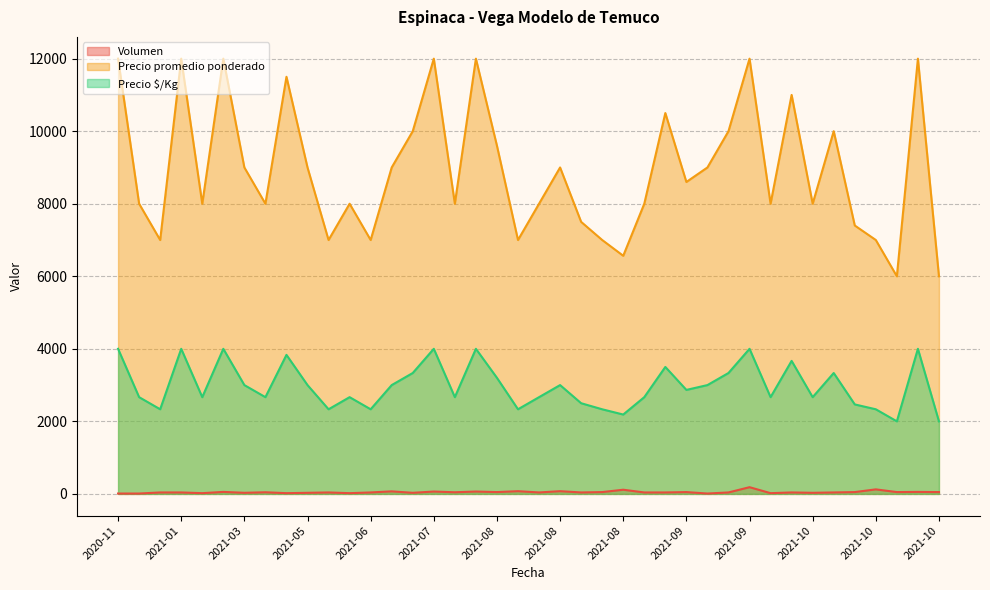

At which label is Volumen closest to 97?

2021-08